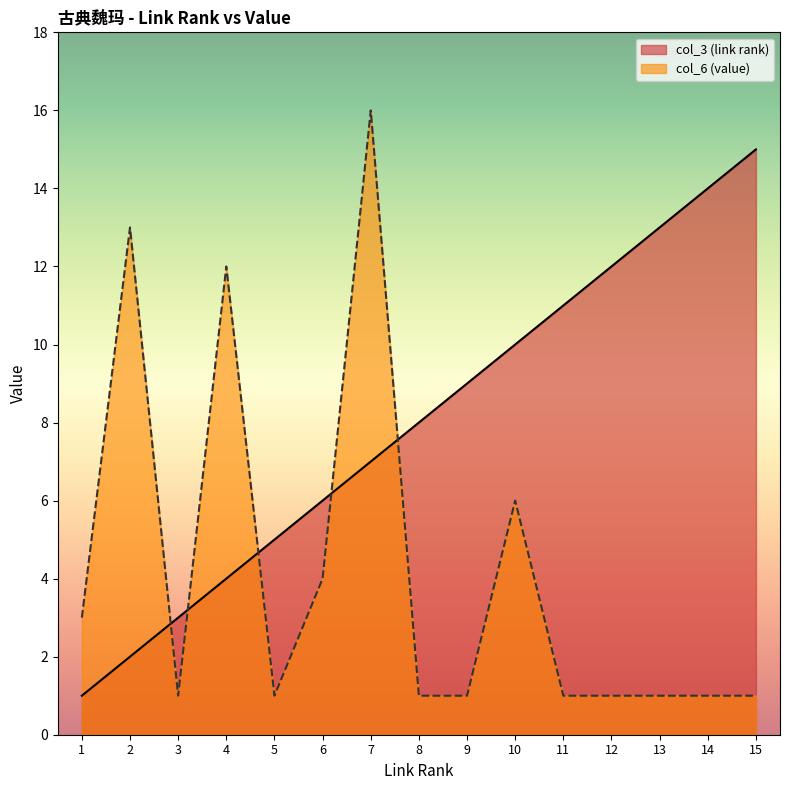

List the series in order of their overall mean, lowest first.

col_6 (value), col_3 (link rank)